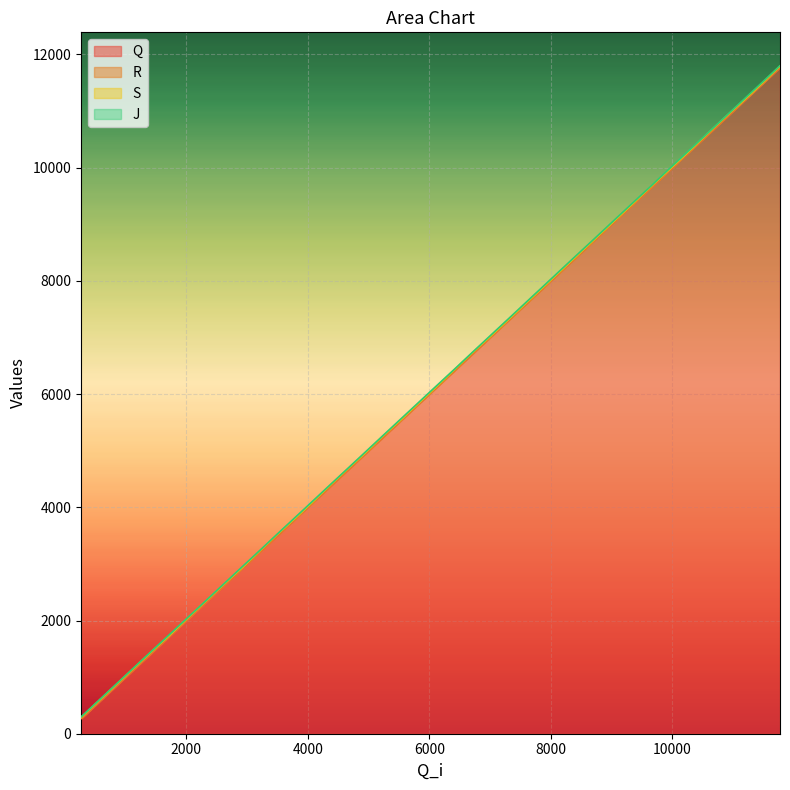

Rank the series at 11486 from lowest to highest value.

Q, R, S, J